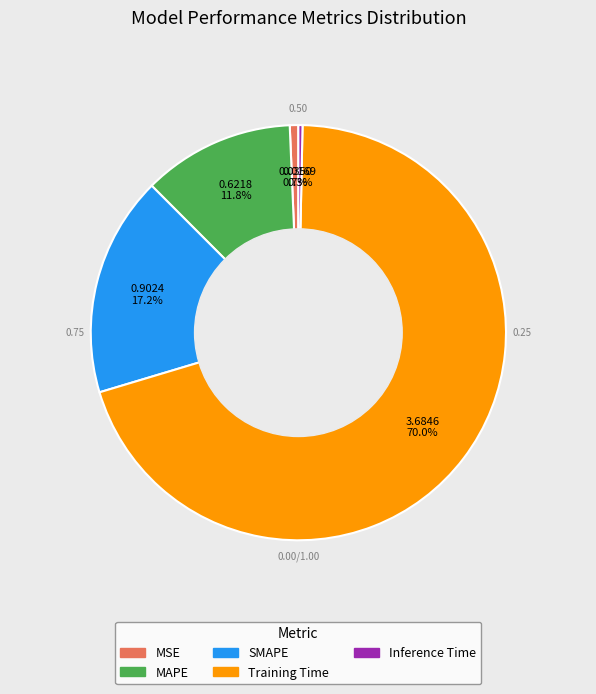

Do Training Time and MAPE together represent more than half of the pie?

Yes